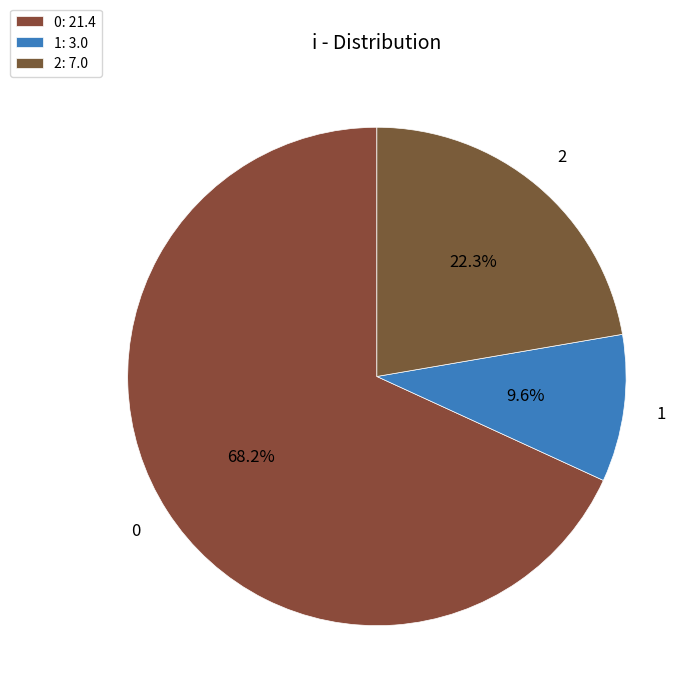

What percentage is the 1 slice, to the nearest percent?

10%